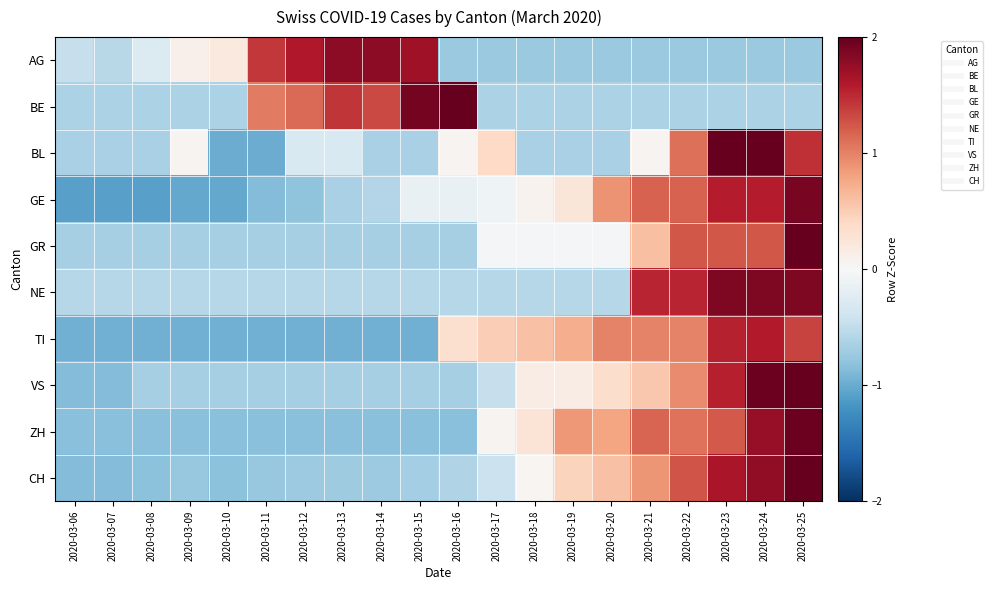

How many series are shown in this chart?

10